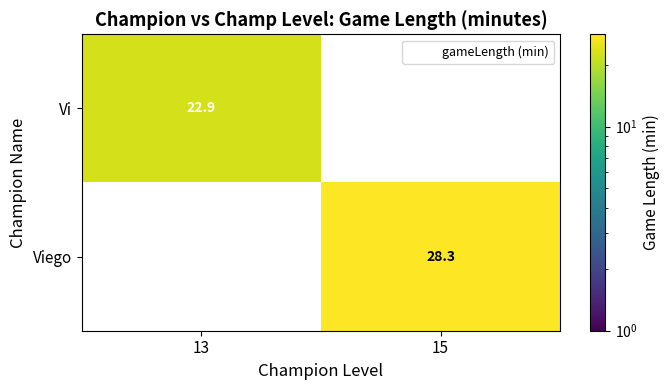

True or false: Vi has a value of -7.2 at 15.

False